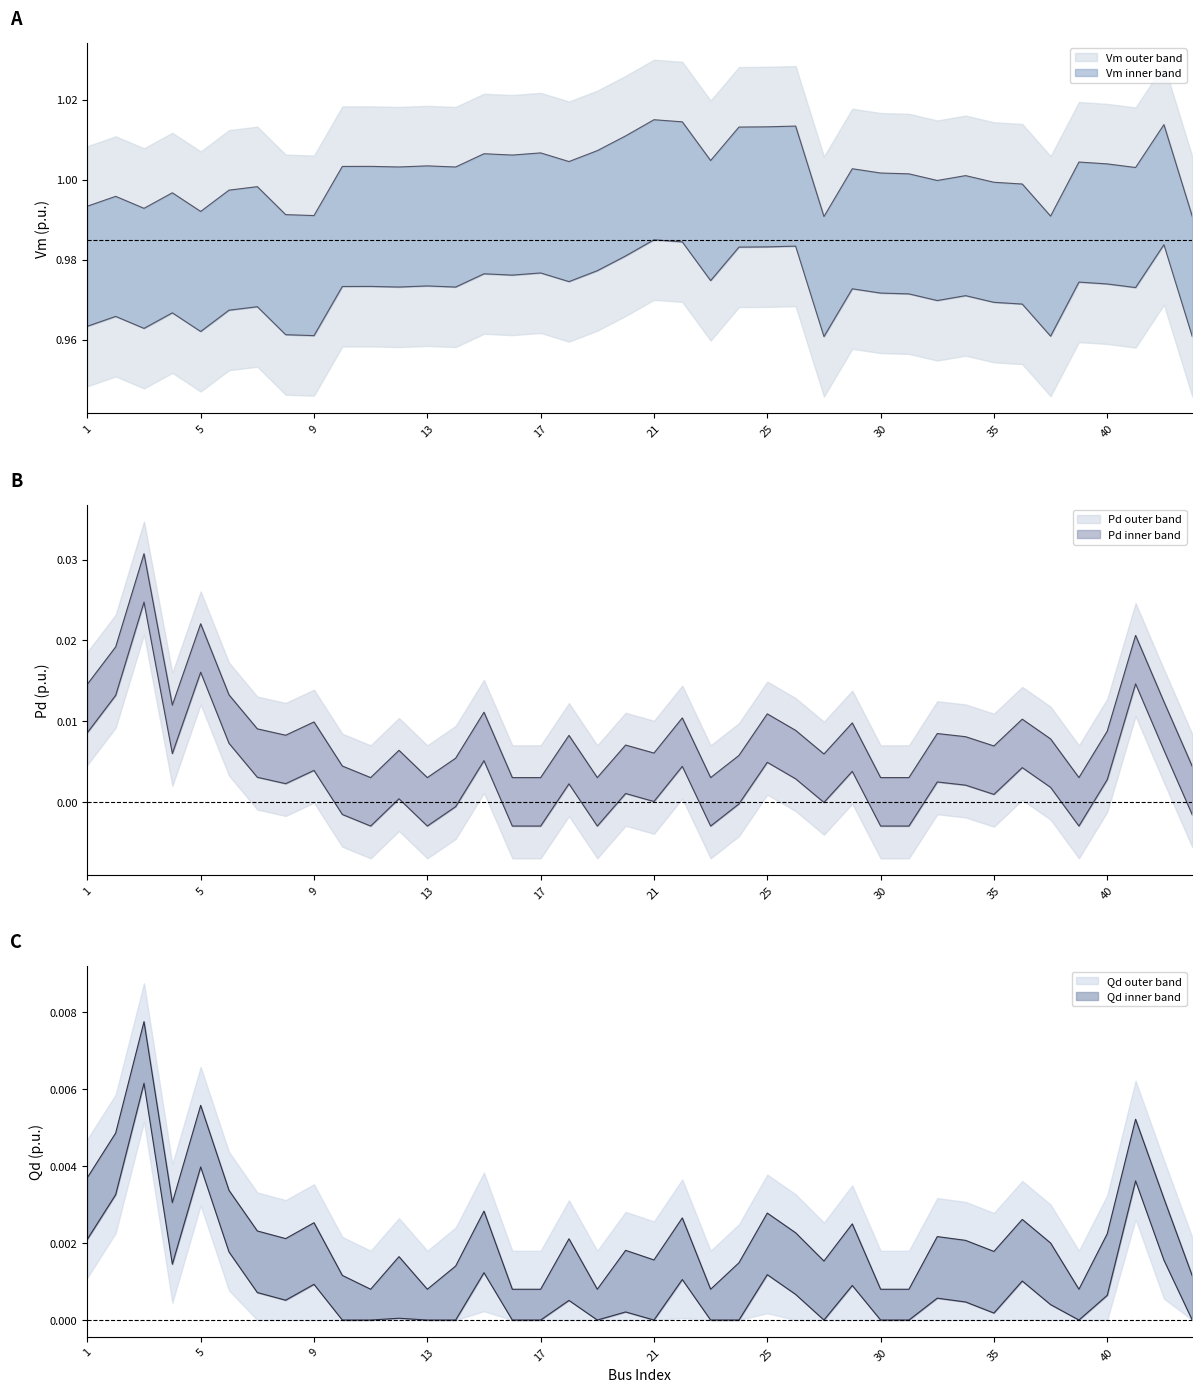

How many Pd values are between 0 and 1?

40